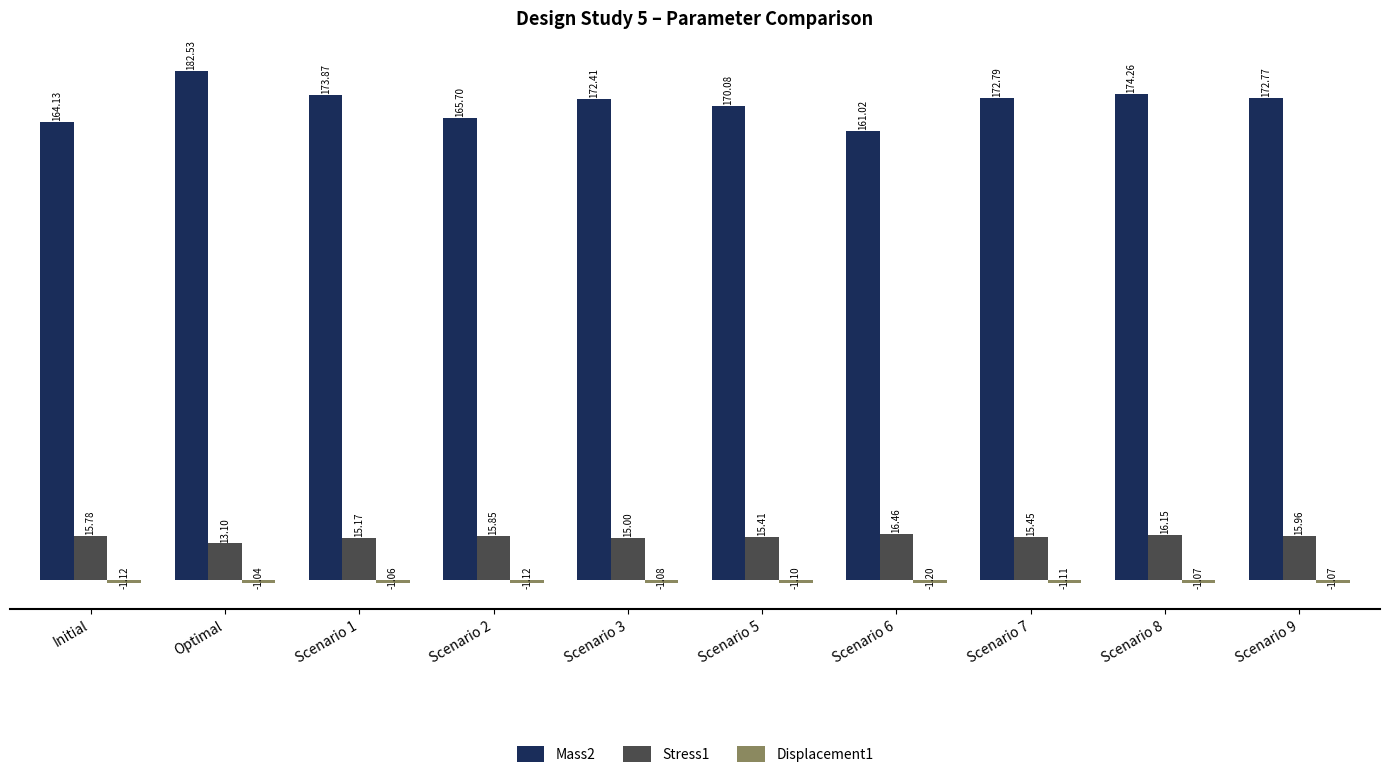

Is it true that Stress1 equals 15.2 at Scenario 1?

True